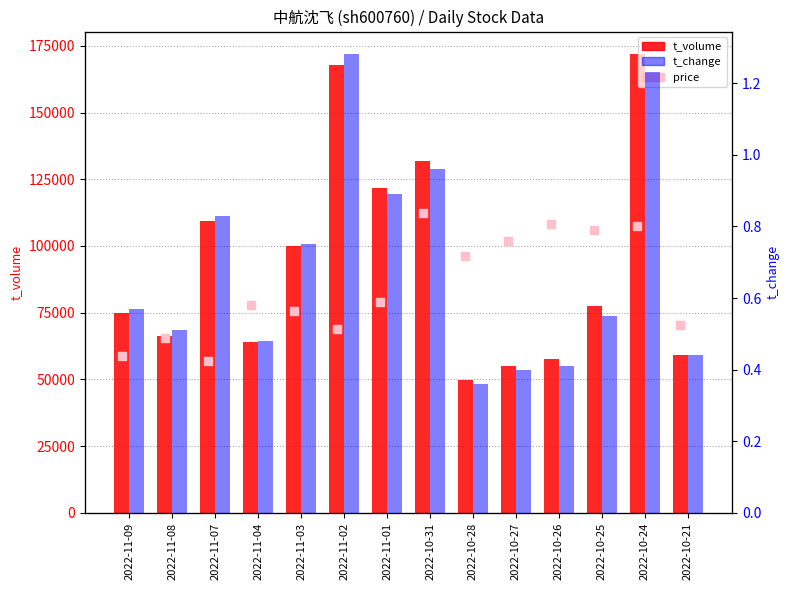

At how many categories does at least one series exceed 130174?

3